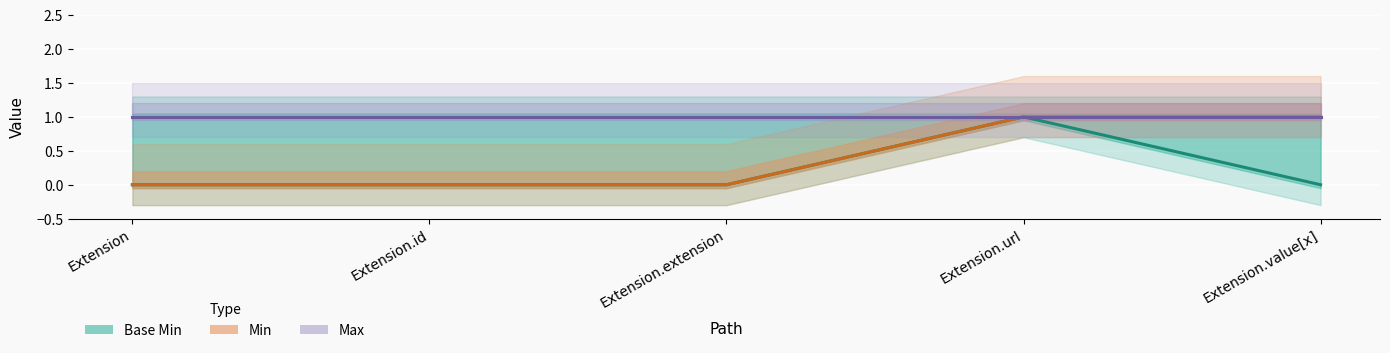

Rank the categories by value from highest to lowest.

Extension.url, Extension, Extension.id, Extension.extension, Extension.value[x]